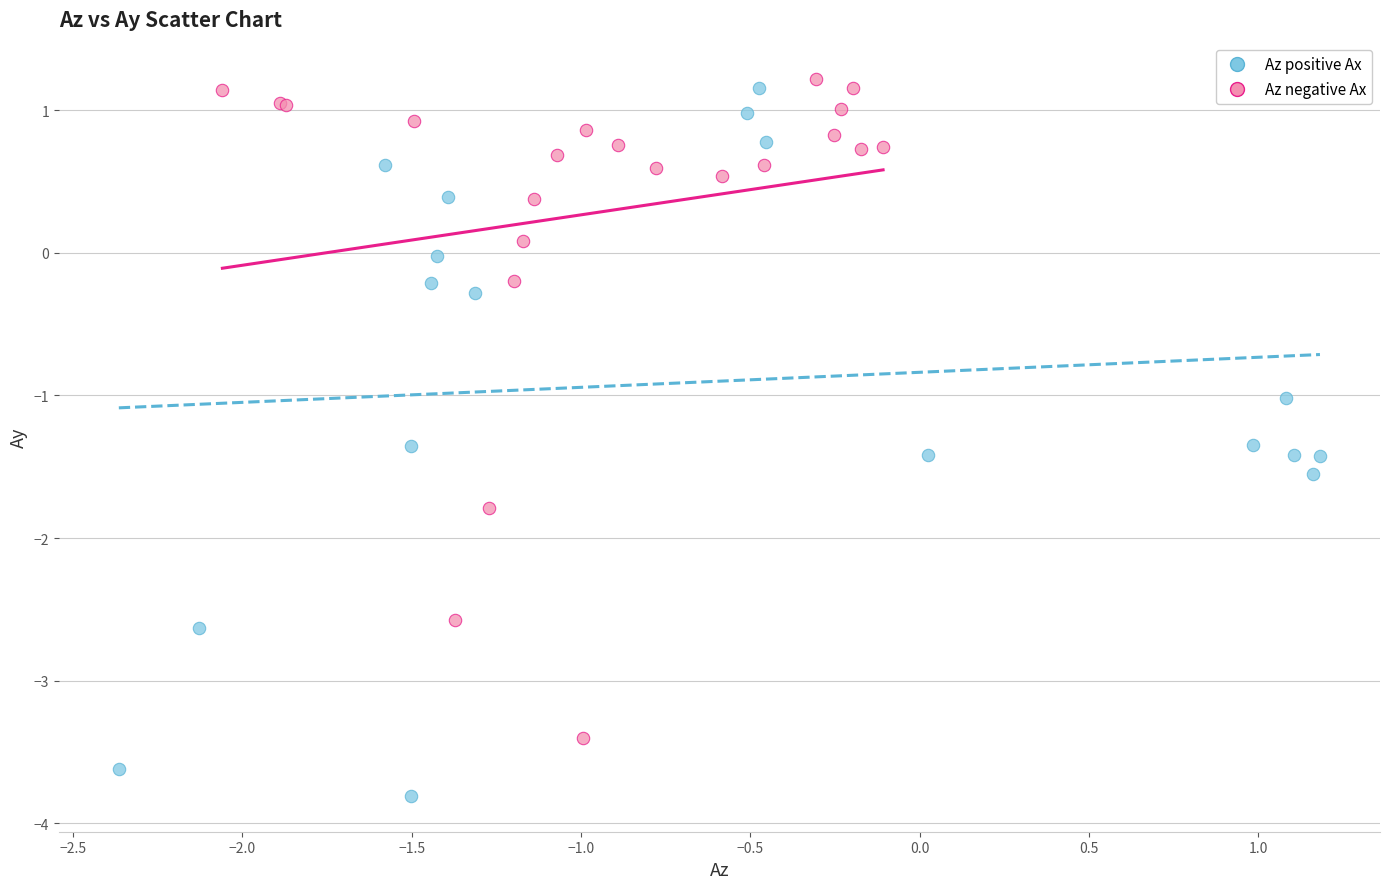

Which series reaches the minimum Y coordinate?

Az positive Ax